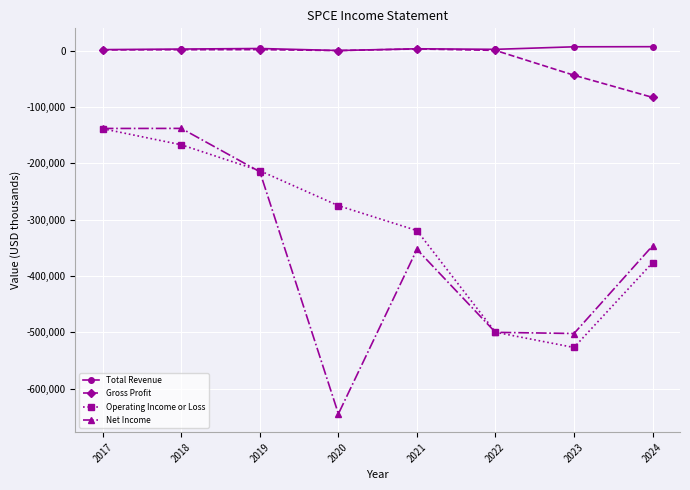

What are all the series names shown in the legend?

Total Revenue, Gross Profit, Operating Income or Loss, Net Income